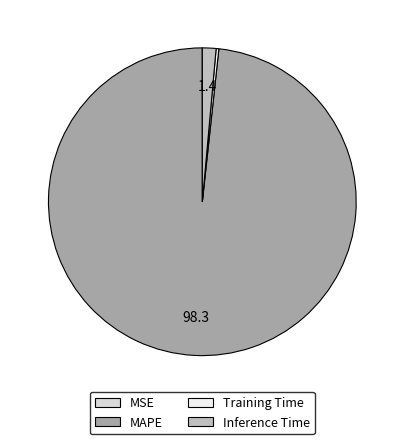

Which slice is the largest?

MAPE